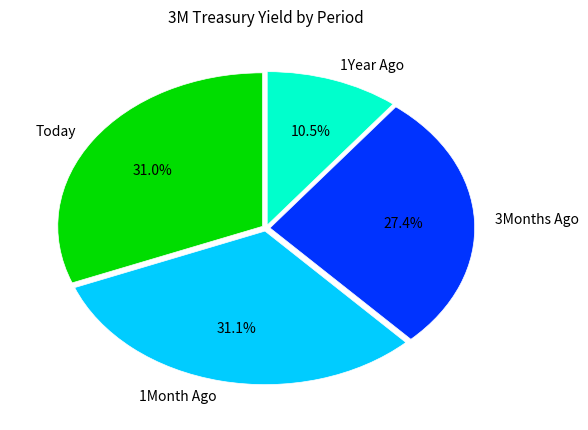

What is the total percentage of 1Month Ago and 1Year Ago?

41.6%